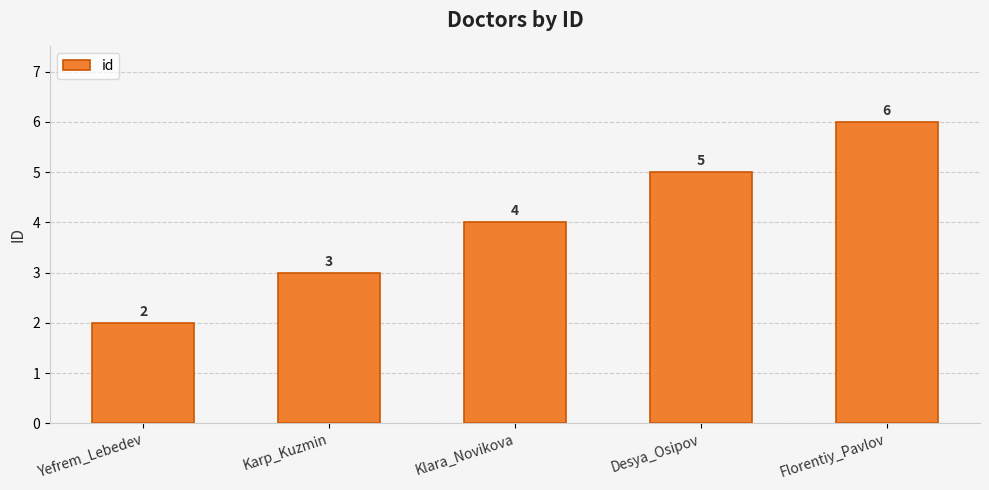

Rank the categories by value from lowest to highest.

Yefrem_Lebedev, Karp_Kuzmin, Klara_Novikova, Desya_Osipov, Florentiy_Pavlov